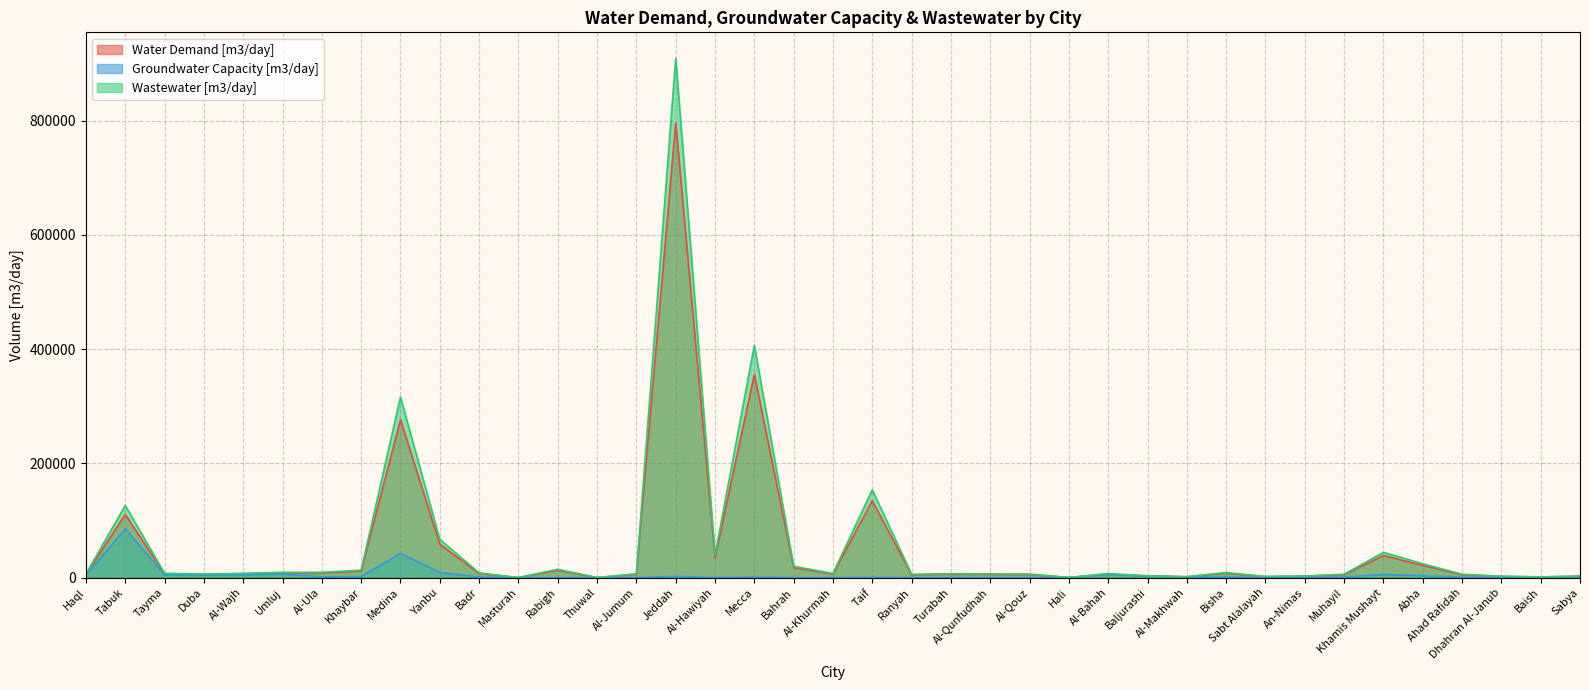

True or false: Groundwater Capacity [m3/day] and Wastewater [m3/day] intersect in this chart.

False